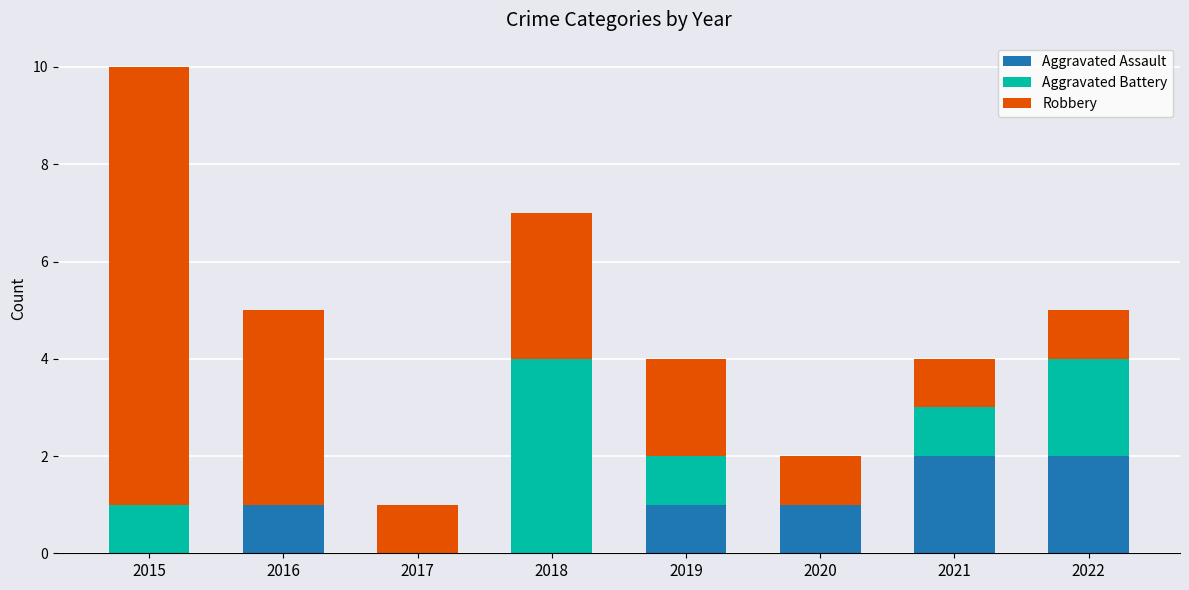

What is the sum of all Aggravated Assault values?

7